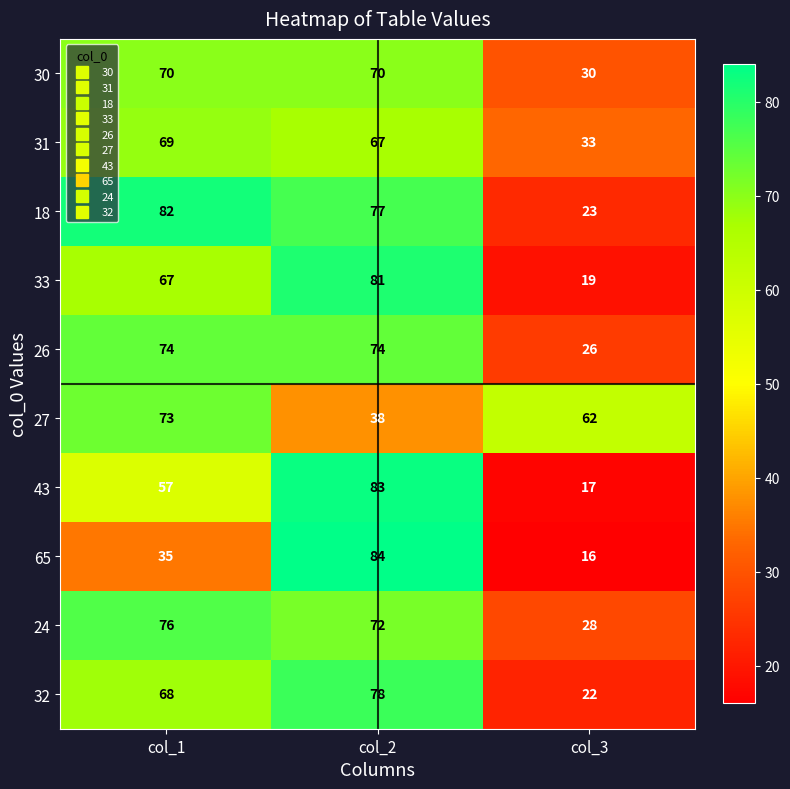

Count the 65 values in the range 16 to 84.

3